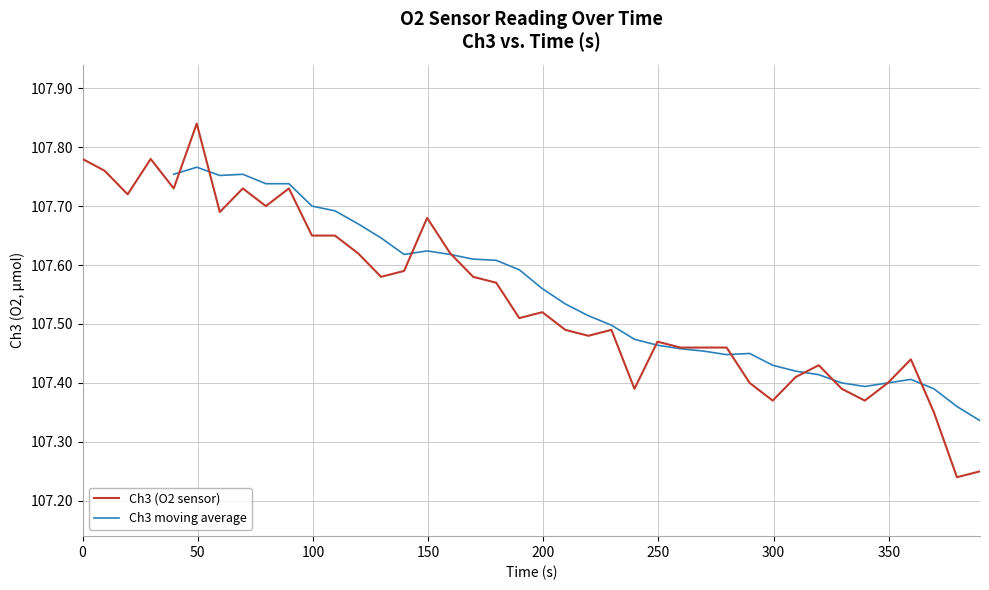

What is the difference between the second highest and minimum values?

0.5